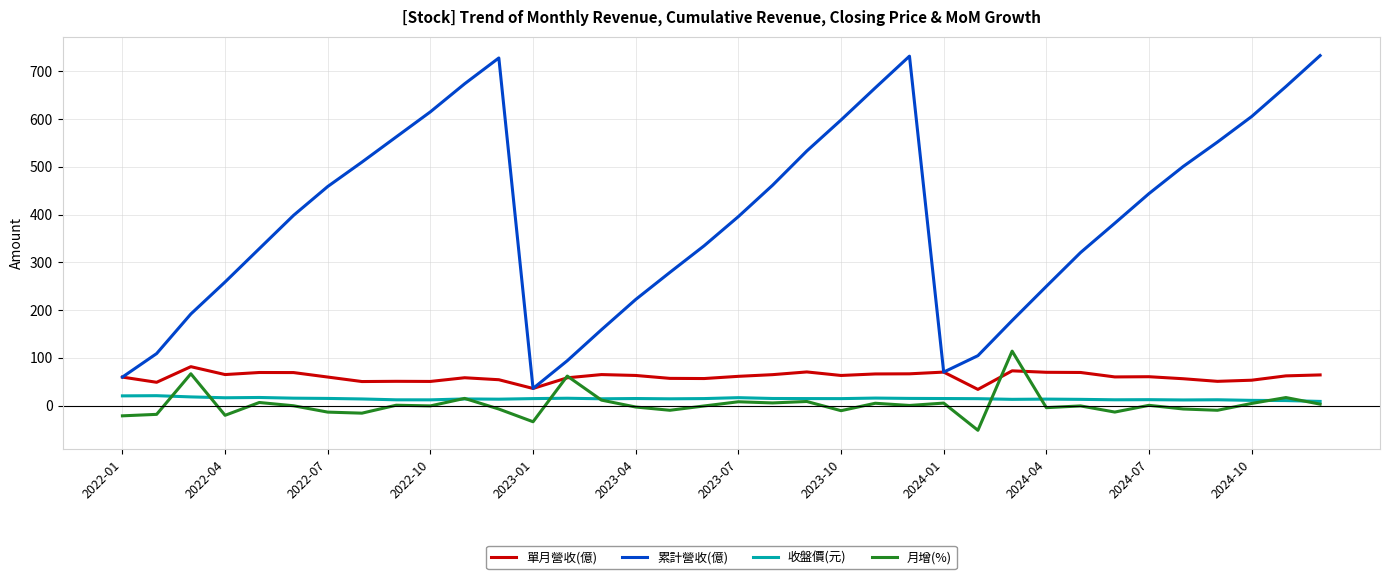

What is the lowest value of the 累計營收(億) series?

36.0